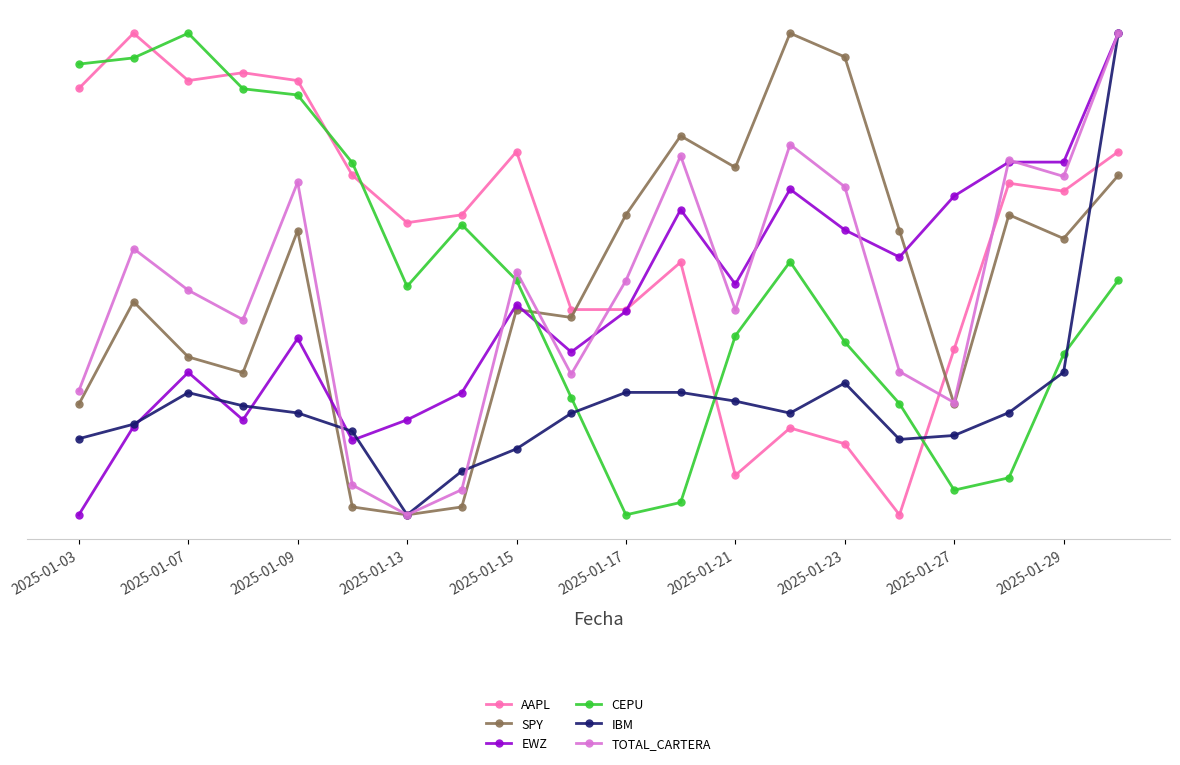

What is the sum of all TOTAL_CARTERA values?

1474.4